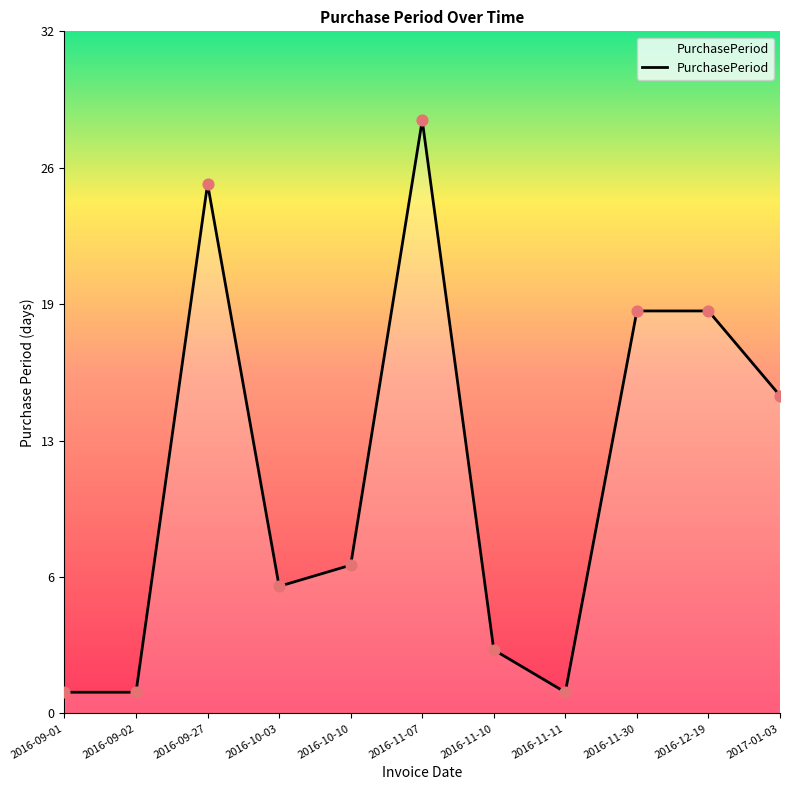

What is the ratio of the value at 2016-11-07 to the value at 2016-11-11?

28.0